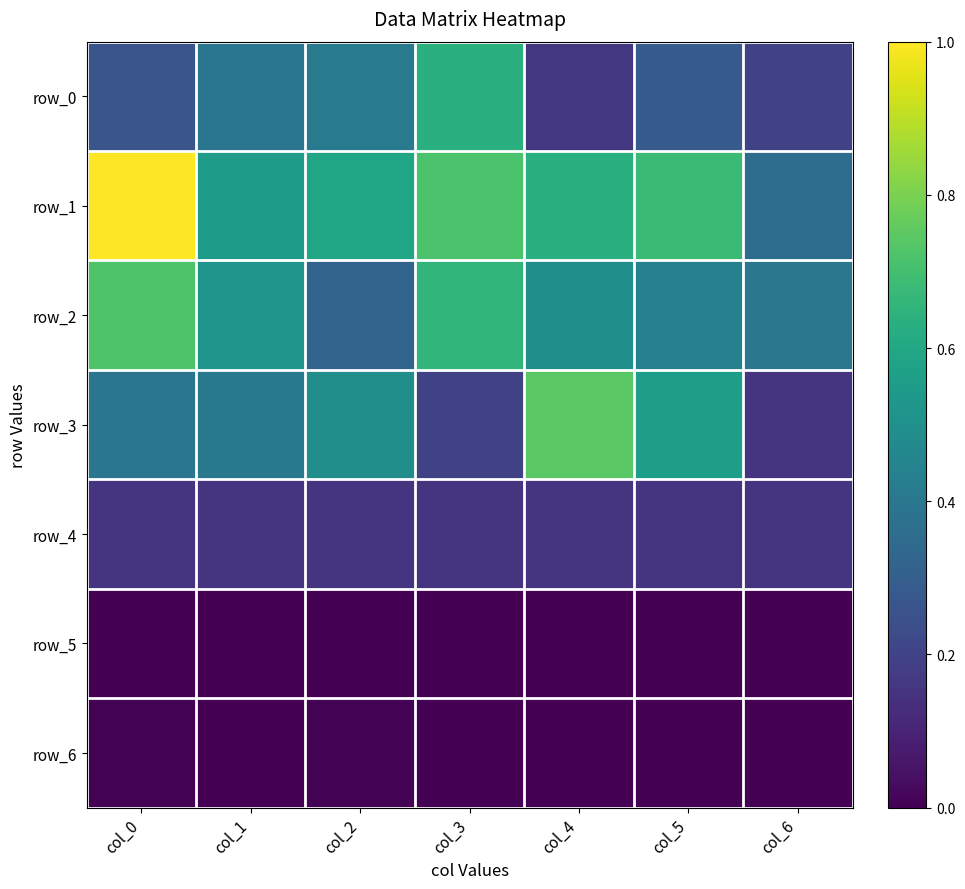

What is the sum of the row_3 values at col_6 and col_2?

0.6